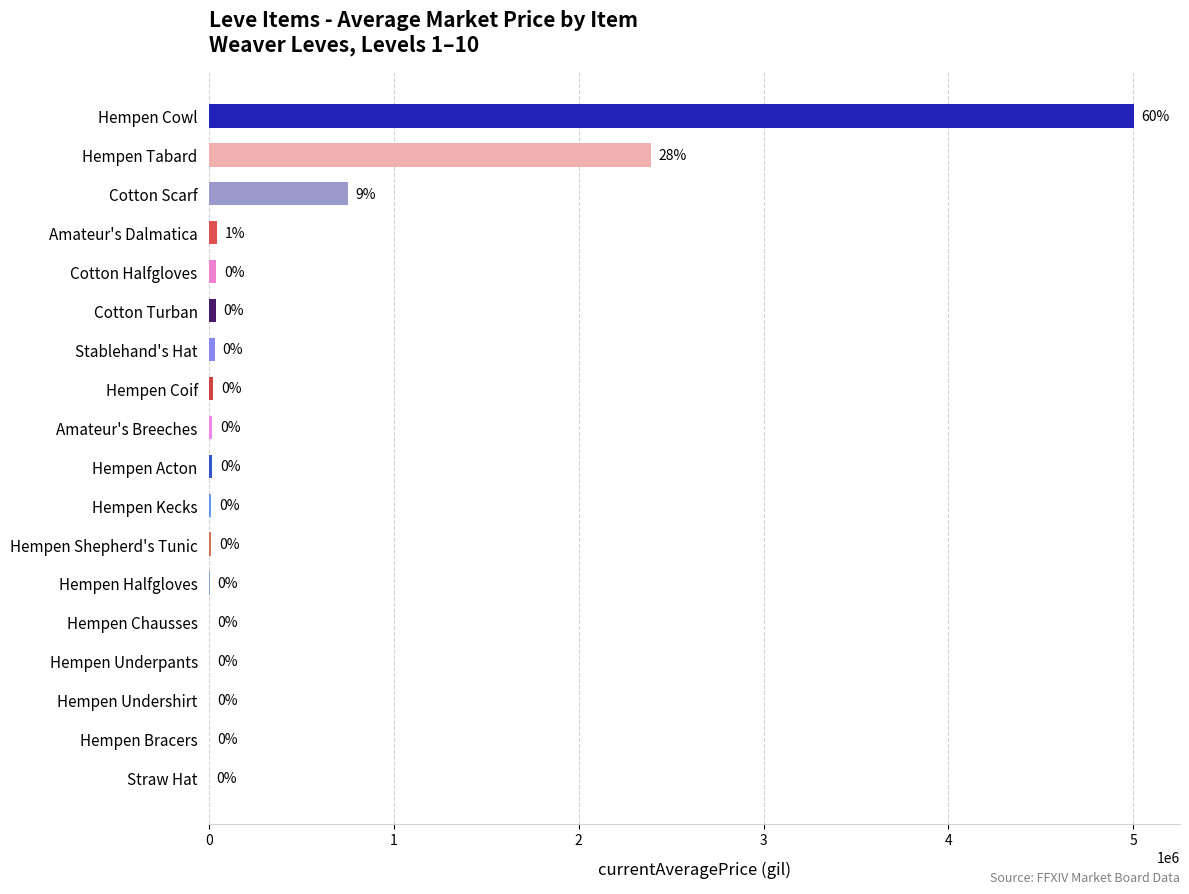

At which category does the chart reach its peak across all series?

Hempen Cowl